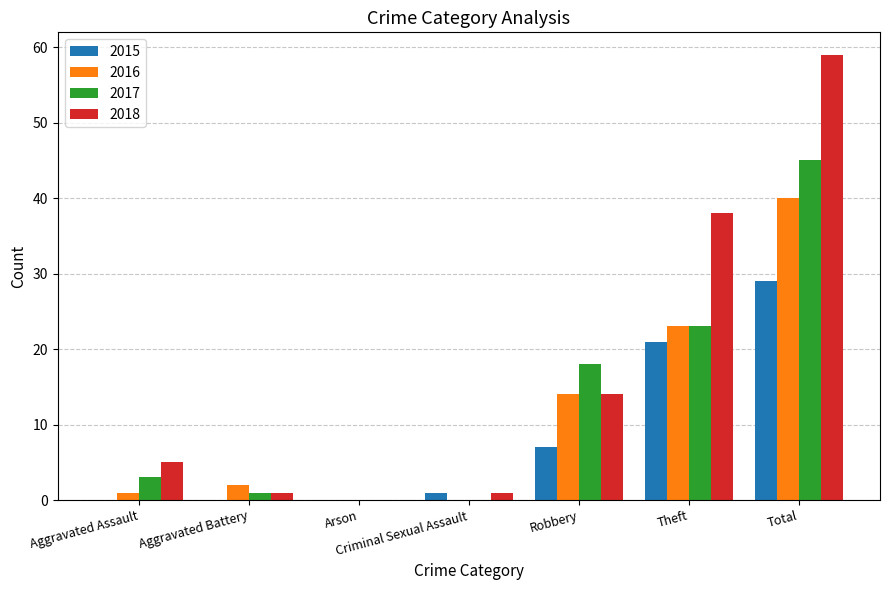

How many distinct data groups are displayed?

4